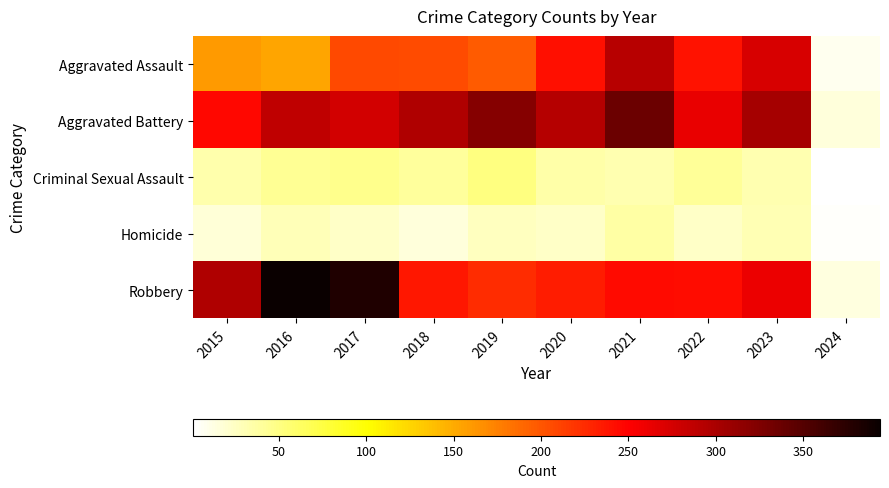

How many series are shown in this chart?

5